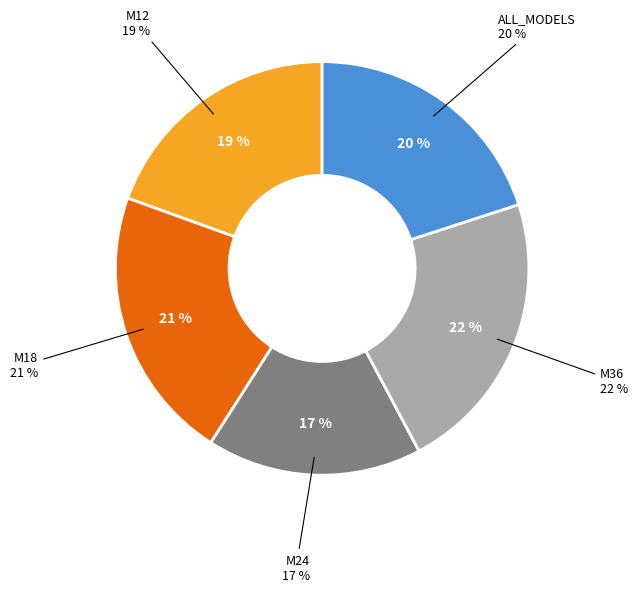

Which has a higher value, M24 or M12?

M12